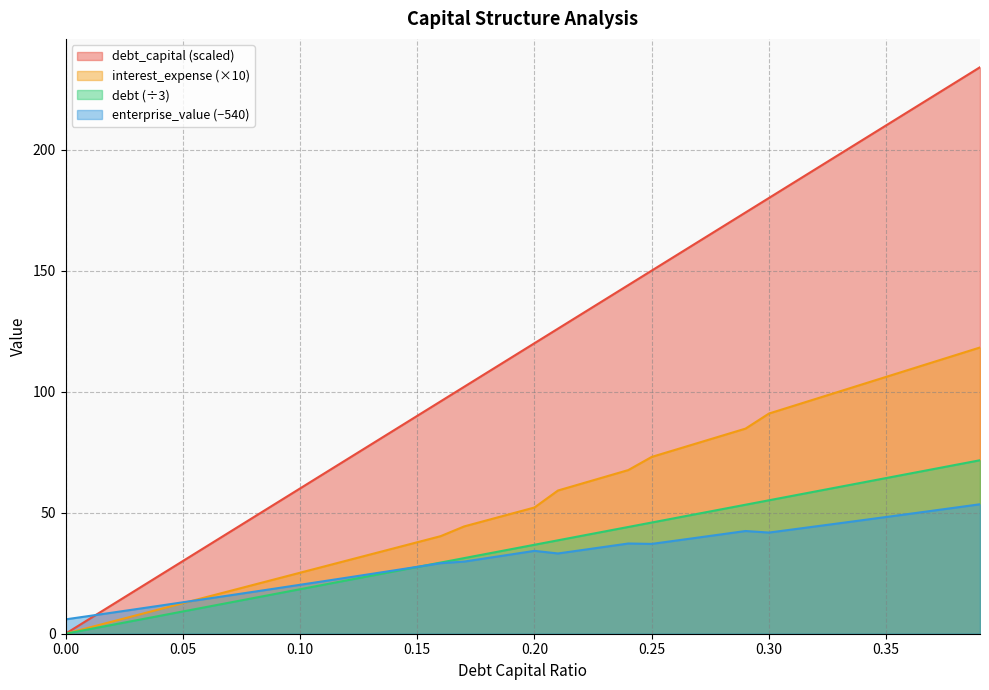

At which category is the sum across all series the highest?

0.39